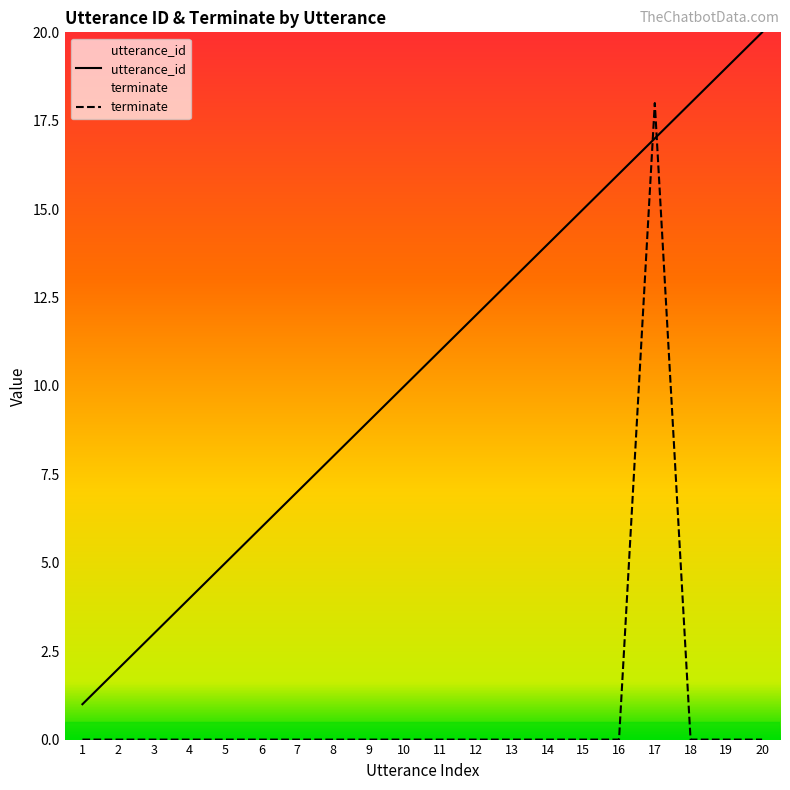

The utterance_id series shows 13 at 13. True or false?

True